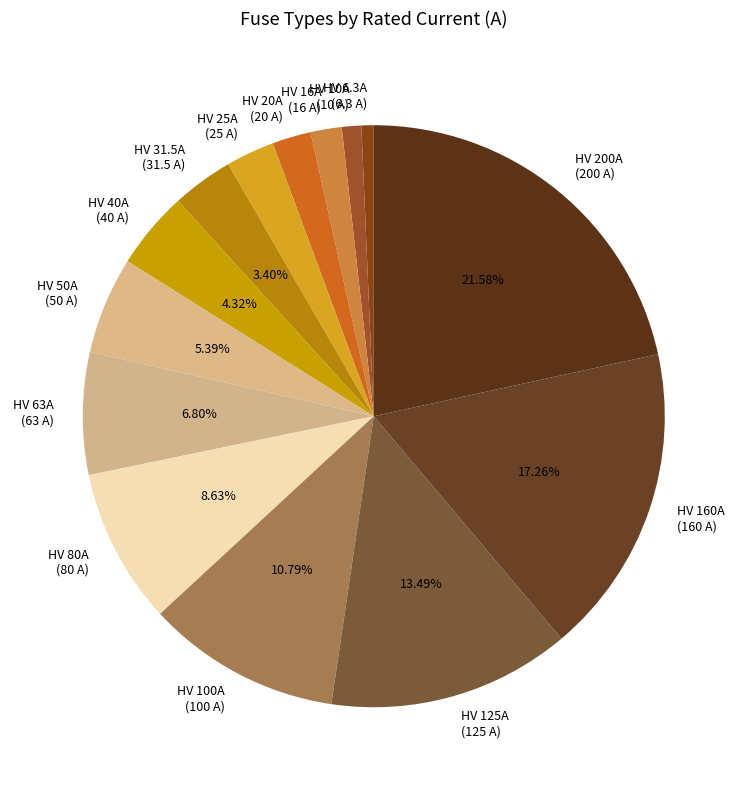

To the nearest percent, what is the difference between the HV 40A and HV 80A slice percentages?

4%